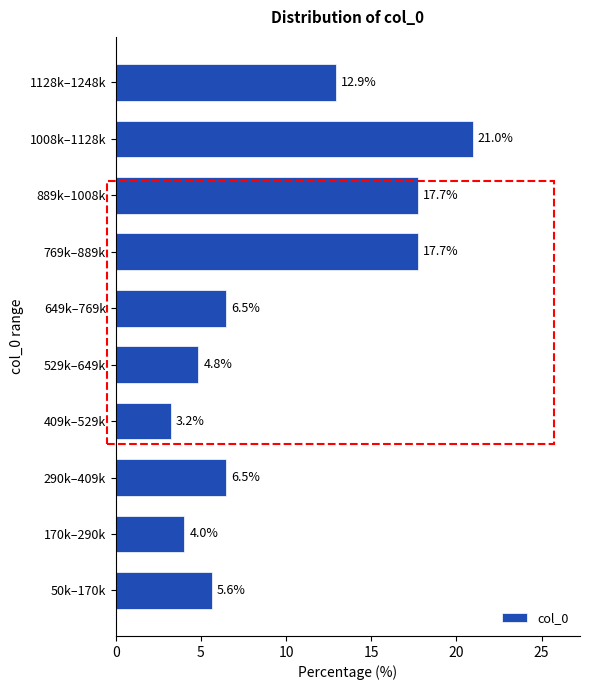

Reading top to bottom, transcribe all the data shown in this chart.

12.9	21.0	17.7	17.7	6.5	4.8	3.2	6.5	4.0	5.6